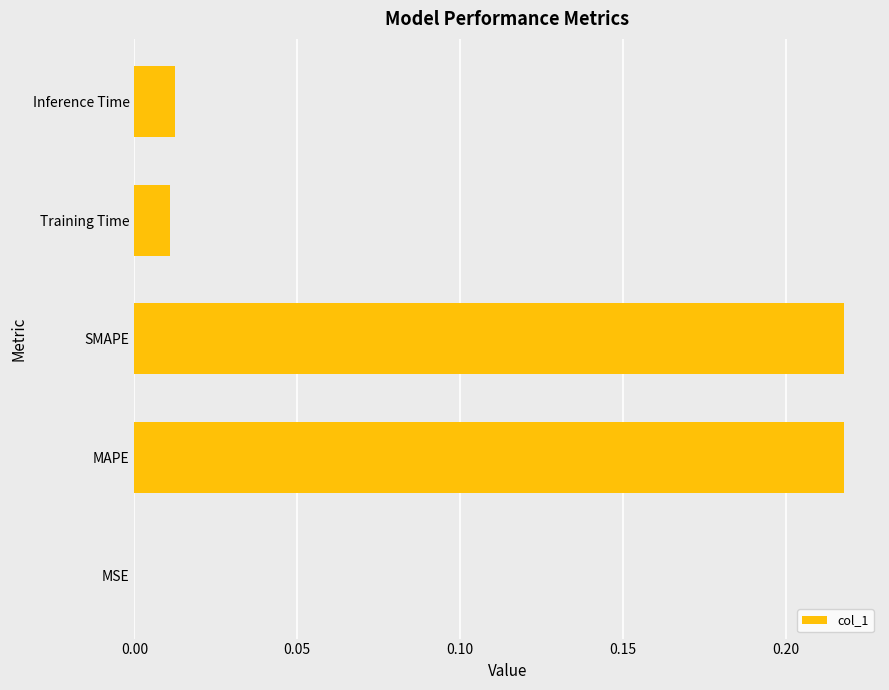

Between MSE and MAPE, which is larger?

MAPE